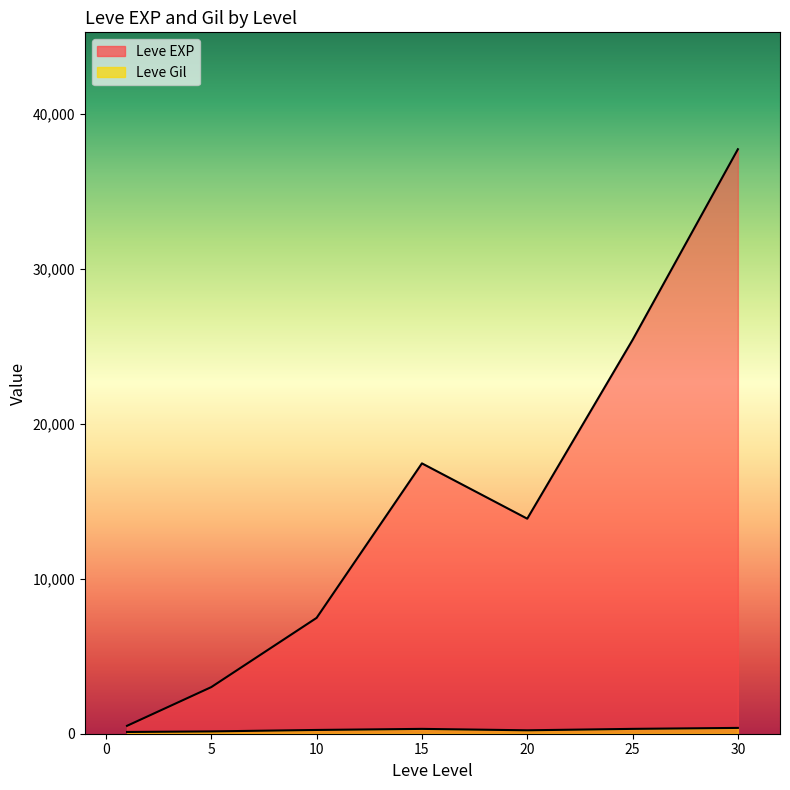

Is it true that Leve EXP equals 54135 at 25?

False